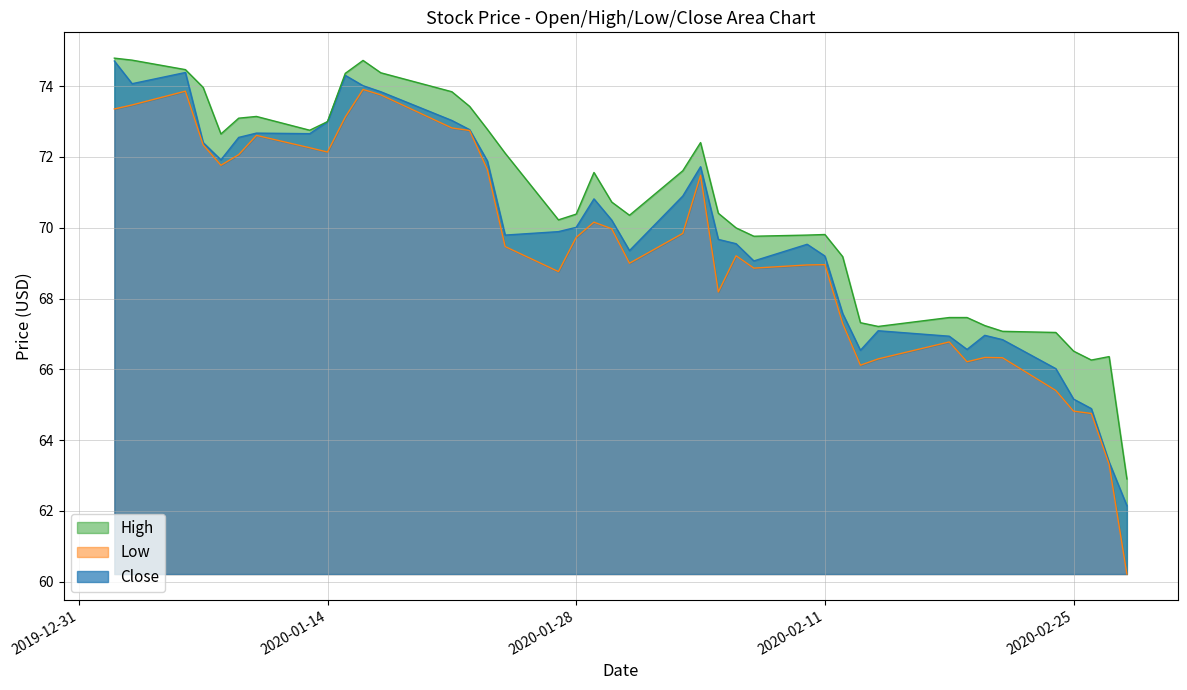

List the series in order of their peak value, highest first.

High, Close, Low